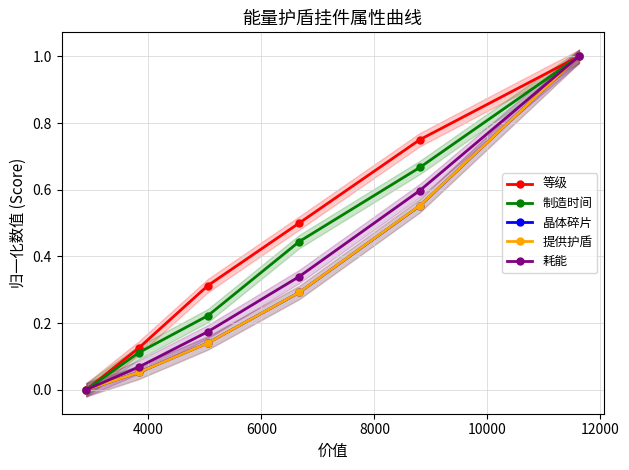

Does the chart have visible grid lines?

Yes